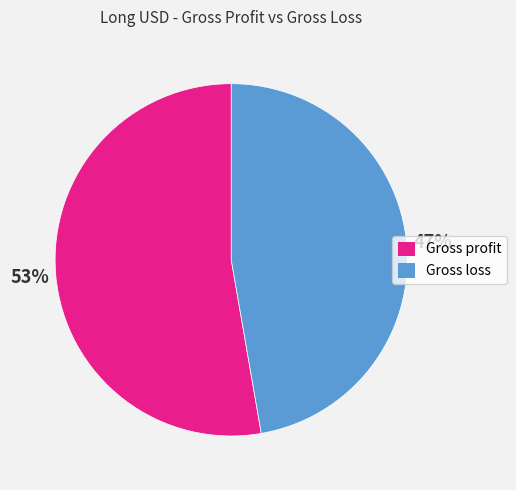

Which slice is the smallest?

Gross loss